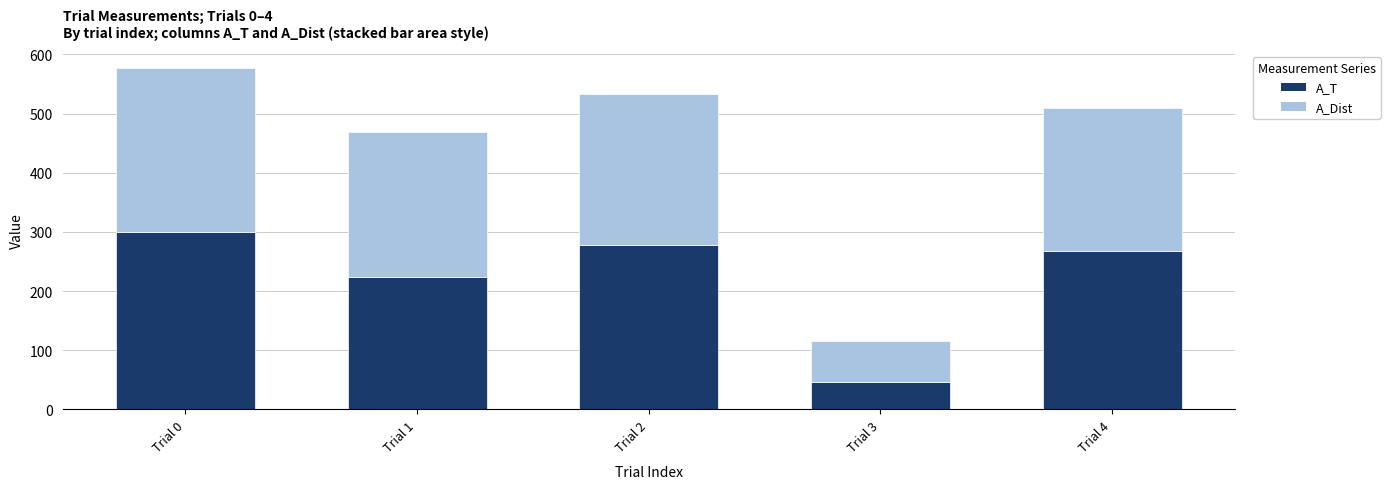

At which category is the sum across all series the highest?

Trial 0